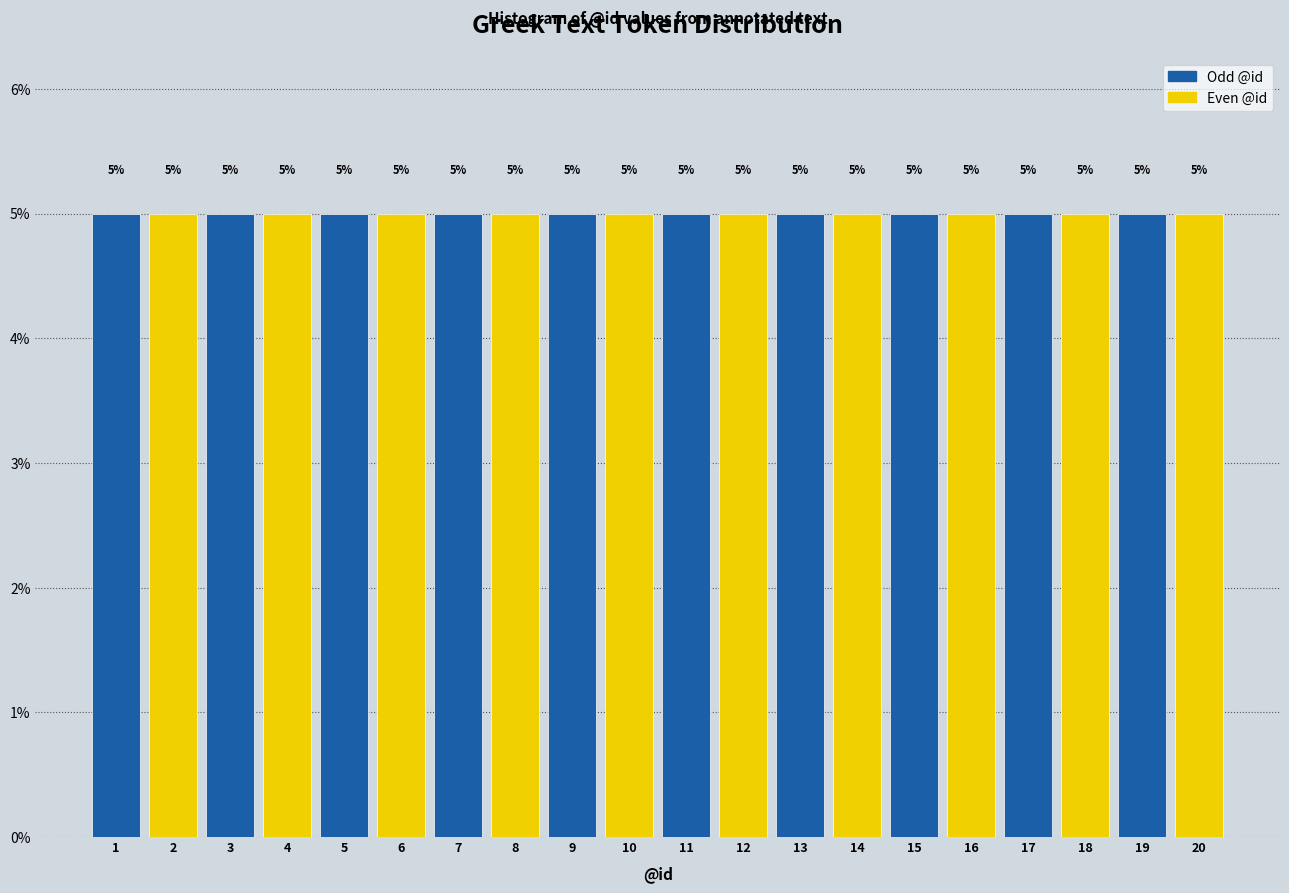

Reading left to right, transcribe this chart: for each bar, give the range it covers on the x-axis and its height.

0.5 to 1.5: 5
1.5 to 2.5: 5
2.5 to 3.5: 5
3.5 to 4.5: 5
4.5 to 5.5: 5
5.5 to 6.5: 5
6.5 to 7.5: 5
7.5 to 8.5: 5
8.5 to 9.5: 5
9.5 to 10.5: 5
10.5 to 11.5: 5
11.5 to 12.5: 5
12.5 to 13.5: 5
13.5 to 14.5: 5
14.5 to 15.5: 5
15.5 to 16.5: 5
16.5 to 17.5: 5
17.5 to 18.5: 5
18.5 to 19.5: 5
19.5 to 20.5: 5